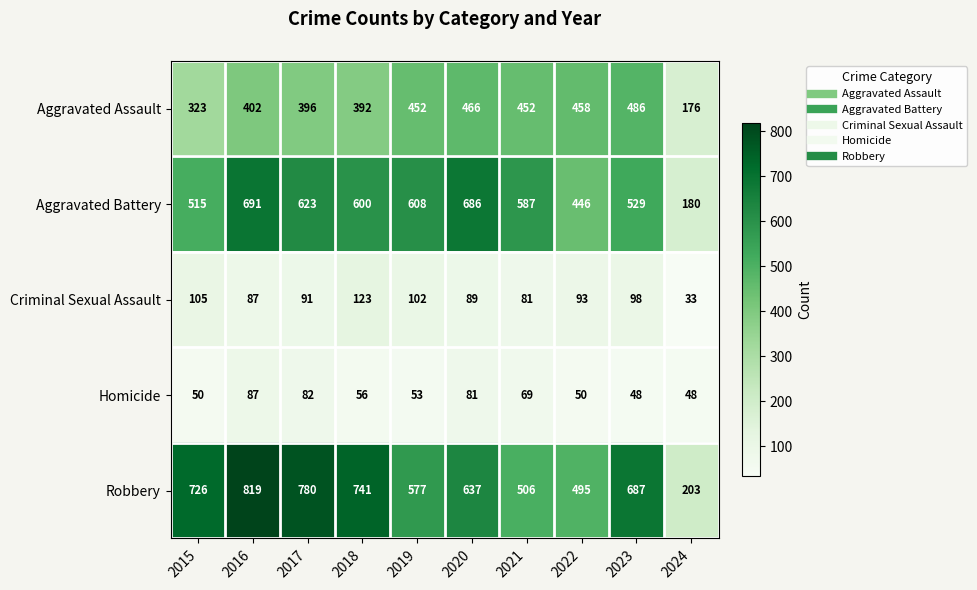

The Homicide series shows 17 at 2022. True or false?

False